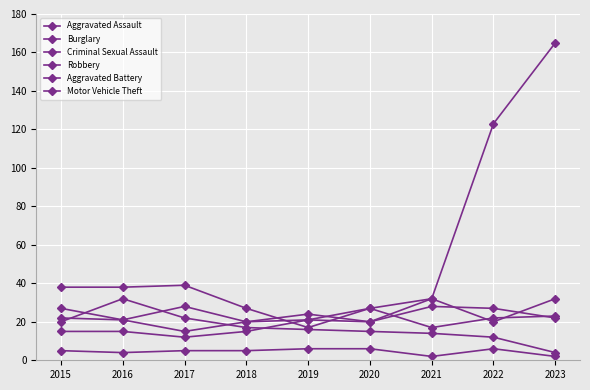

At which label does Criminal Sexual Assault first exceed 5?

2019